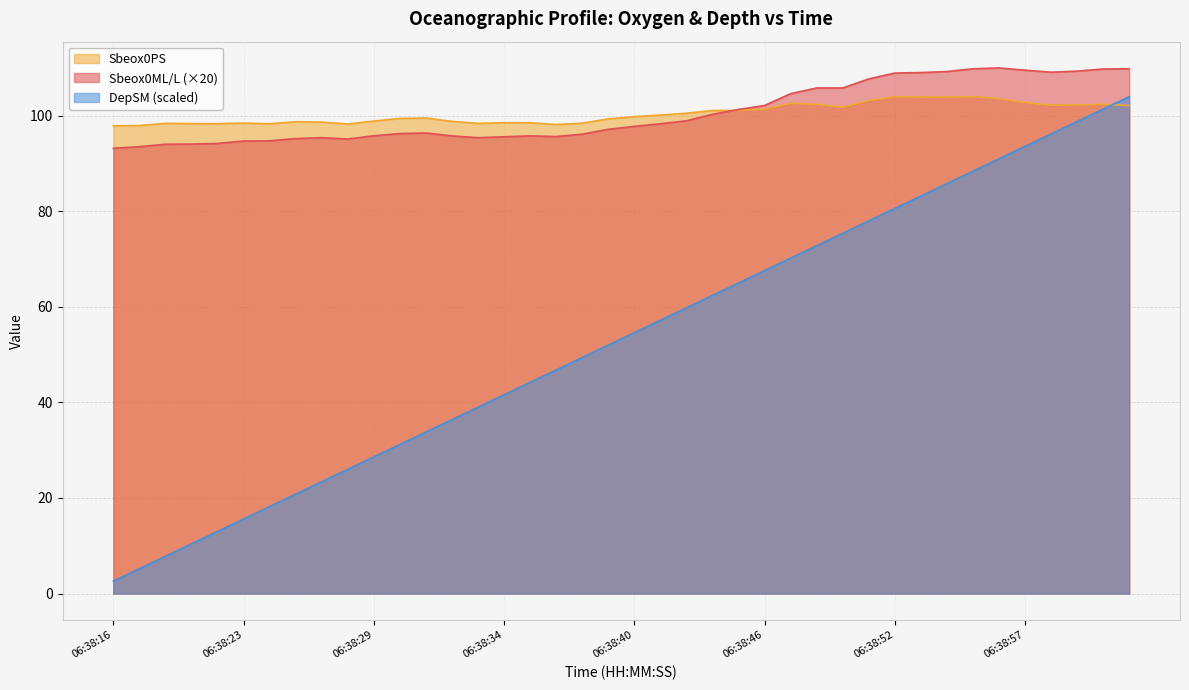

Which series changed the most between 06:38:19 and 06:38:52?

DepSM